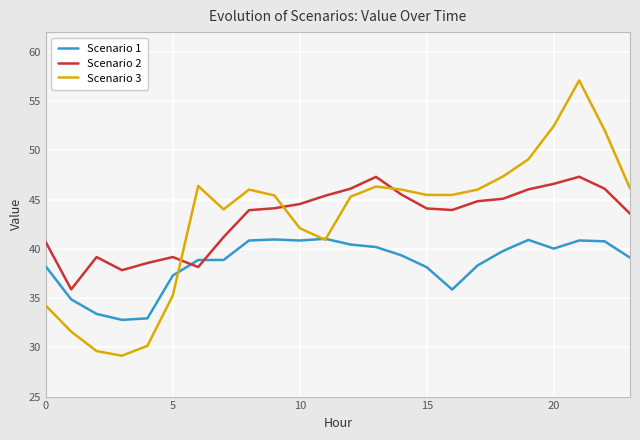

Rank the series by their maximum value, from highest to lowest.

Scenario 3, Scenario 2, Scenario 1